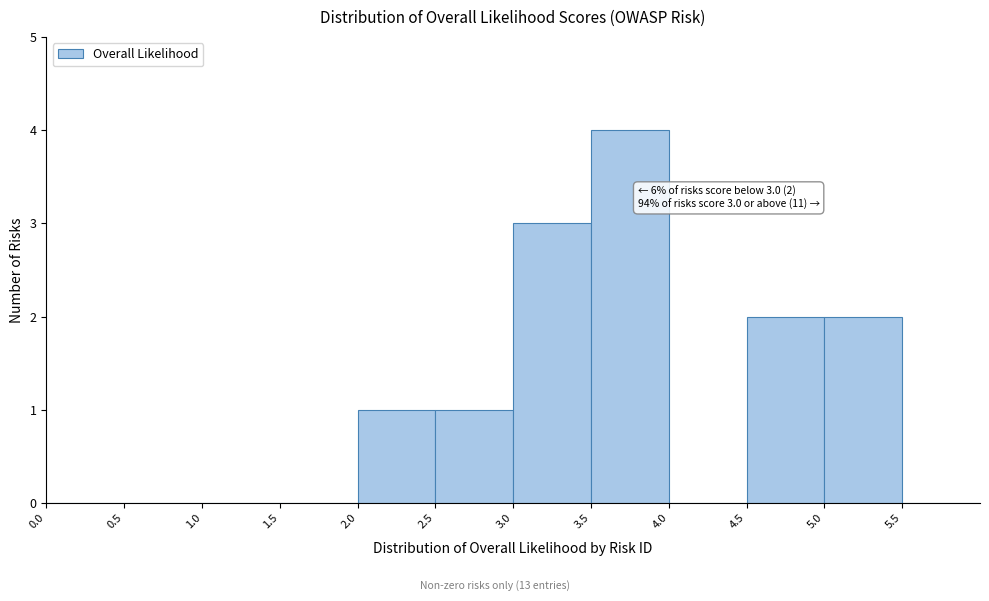

Which range on the x-axis has the tallest bar?

3.5 to 4.0